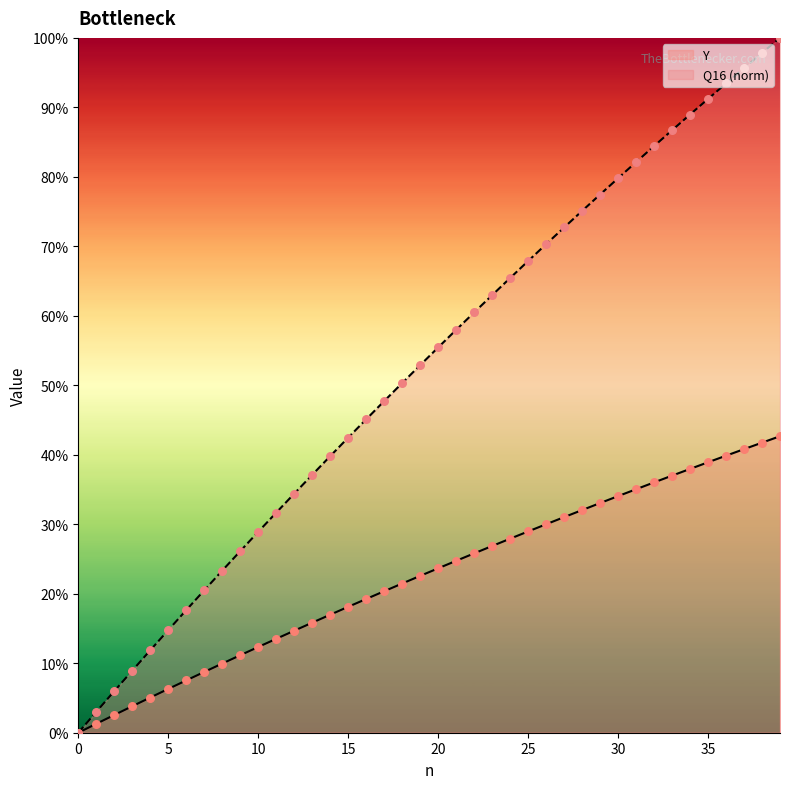

At which category is the sum across all series the highest?

39